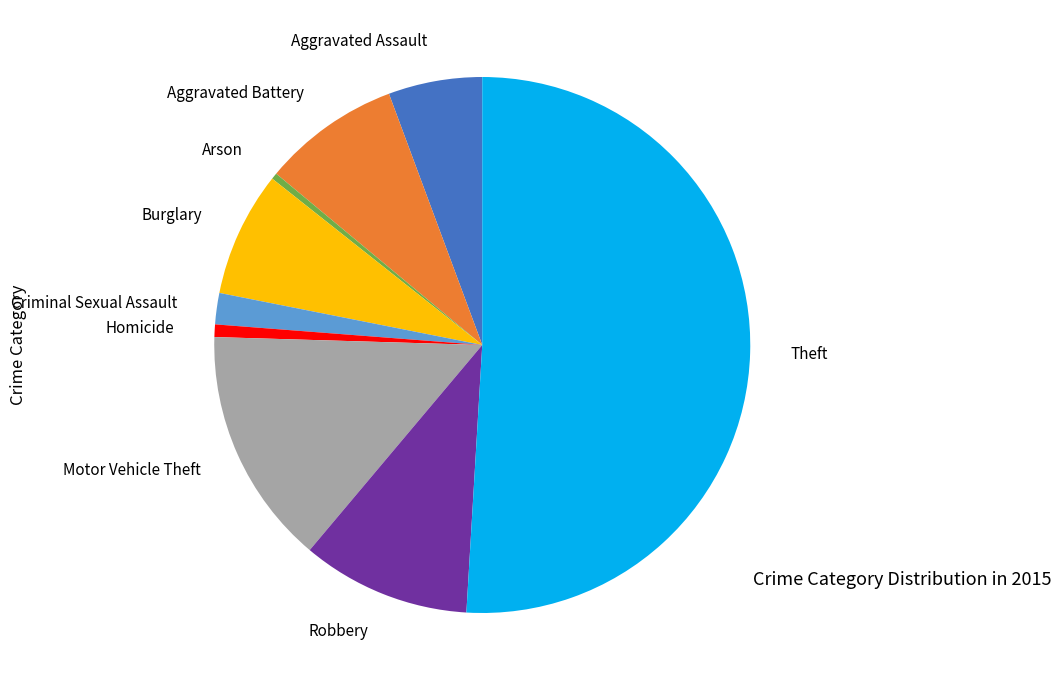

True or false: Aggravated Assault accounts for 1% of the total.

False